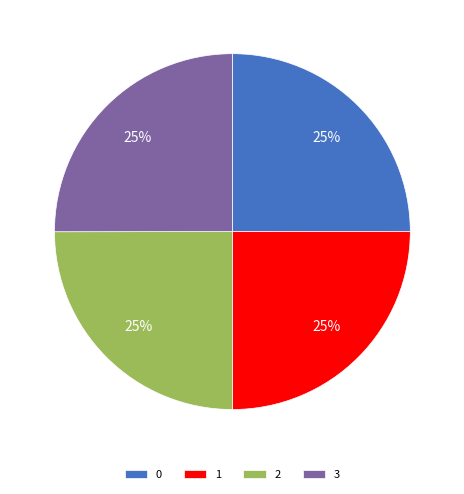

To the nearest percent, what is the combined percentage of 0 and 1?

50%